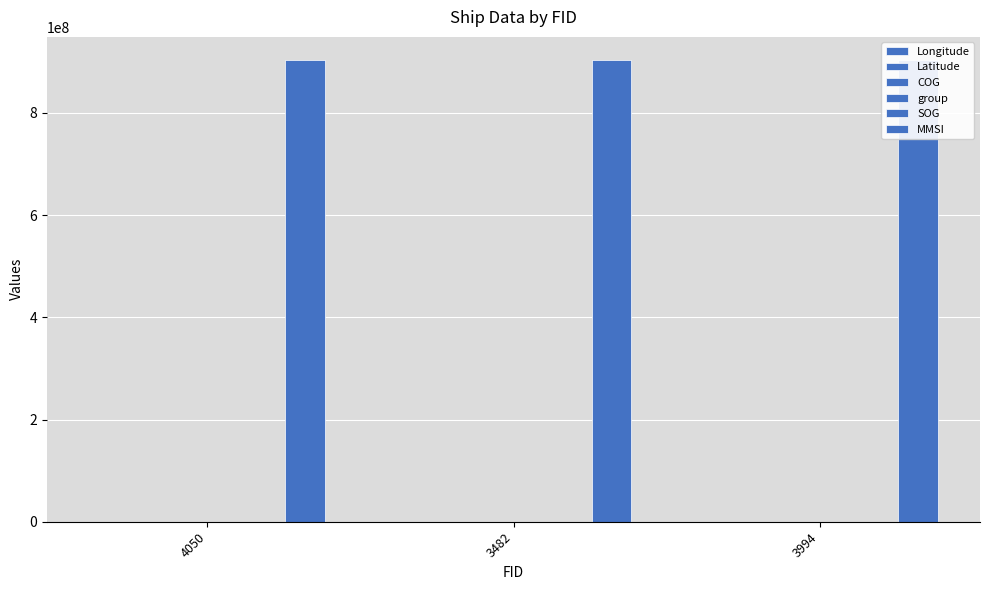

Between 3482 and 3994, which is larger?

3994